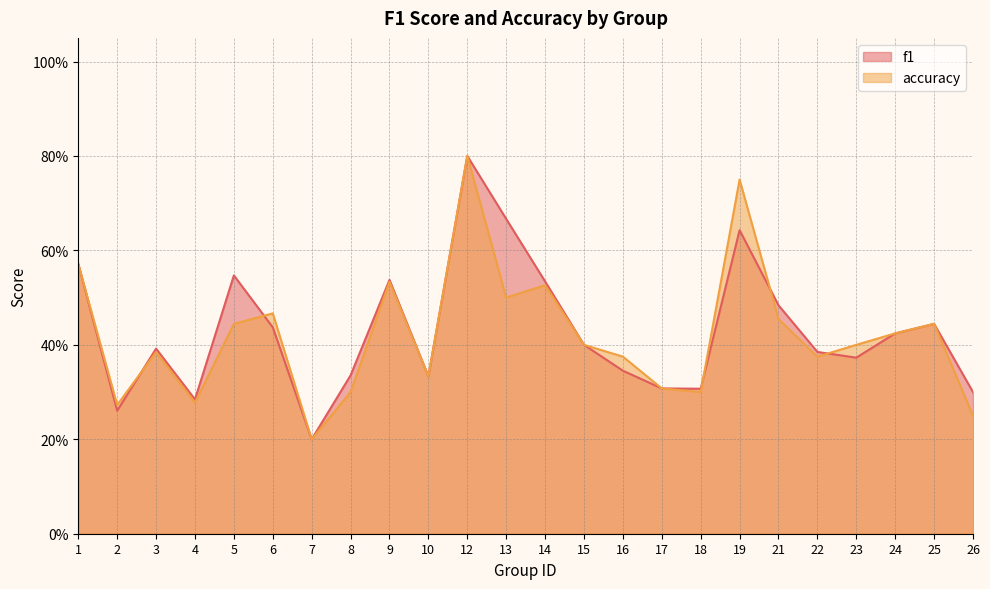

How many lines are shown in the chart?

2